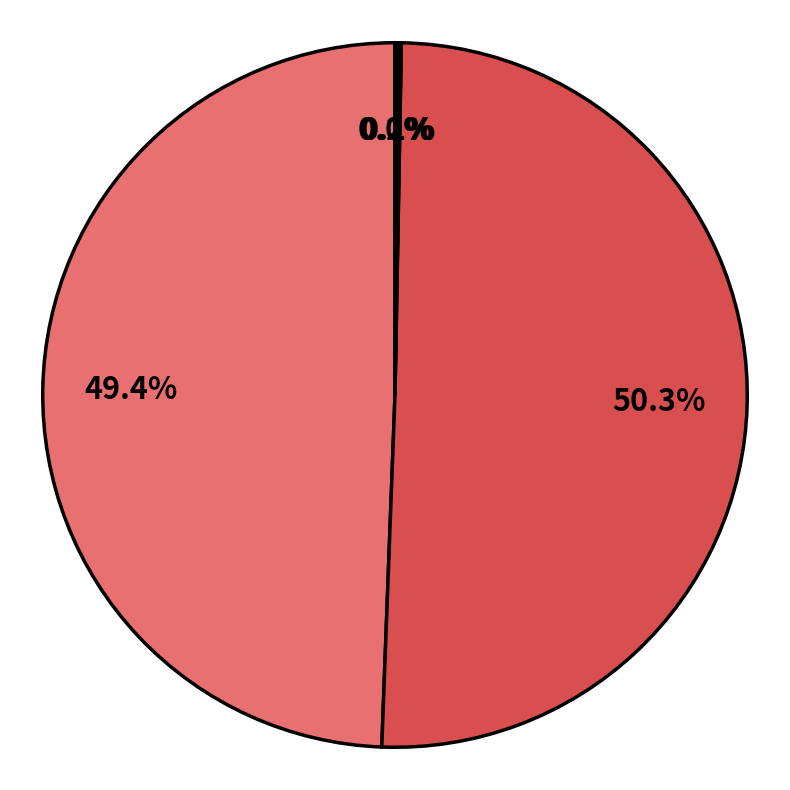

What is the smallest slice in the pie chart?

MSE